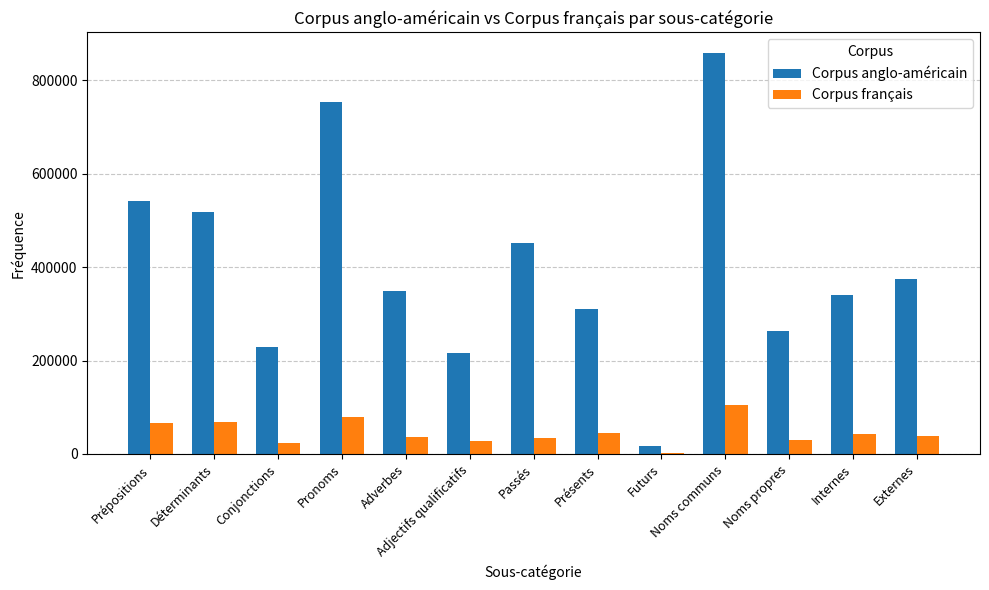

What is the sum of the Corpus anglo-américain values at Adverbes and Pronoms?

1101525